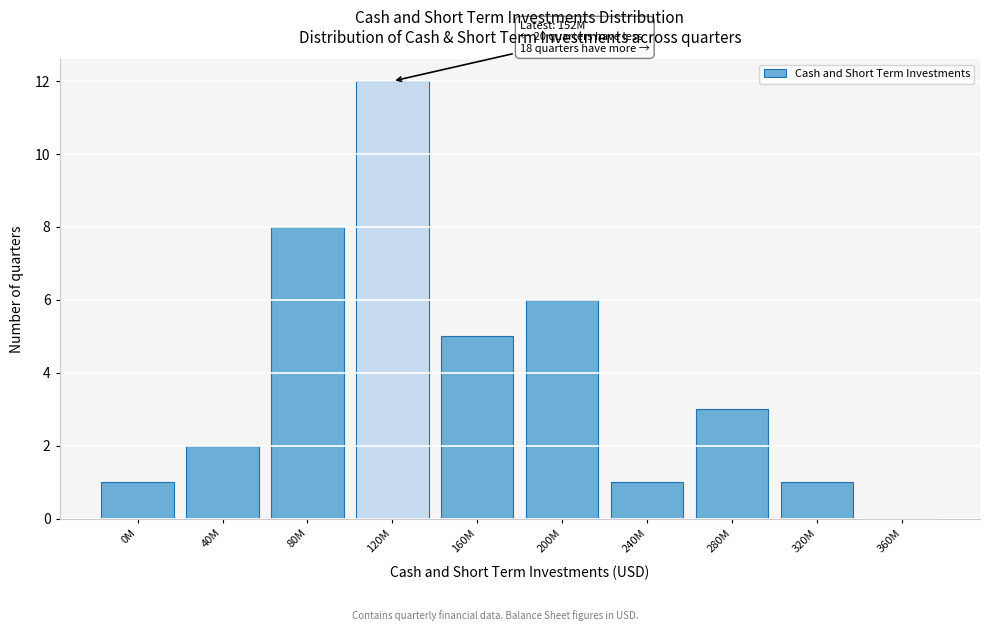

Reading right to left, what are all the values shown in this chart?

360M=0	320M=1	280M=3	240M=1	200M=6	160M=5	120M=12	80M=8	40M=2	0M=1